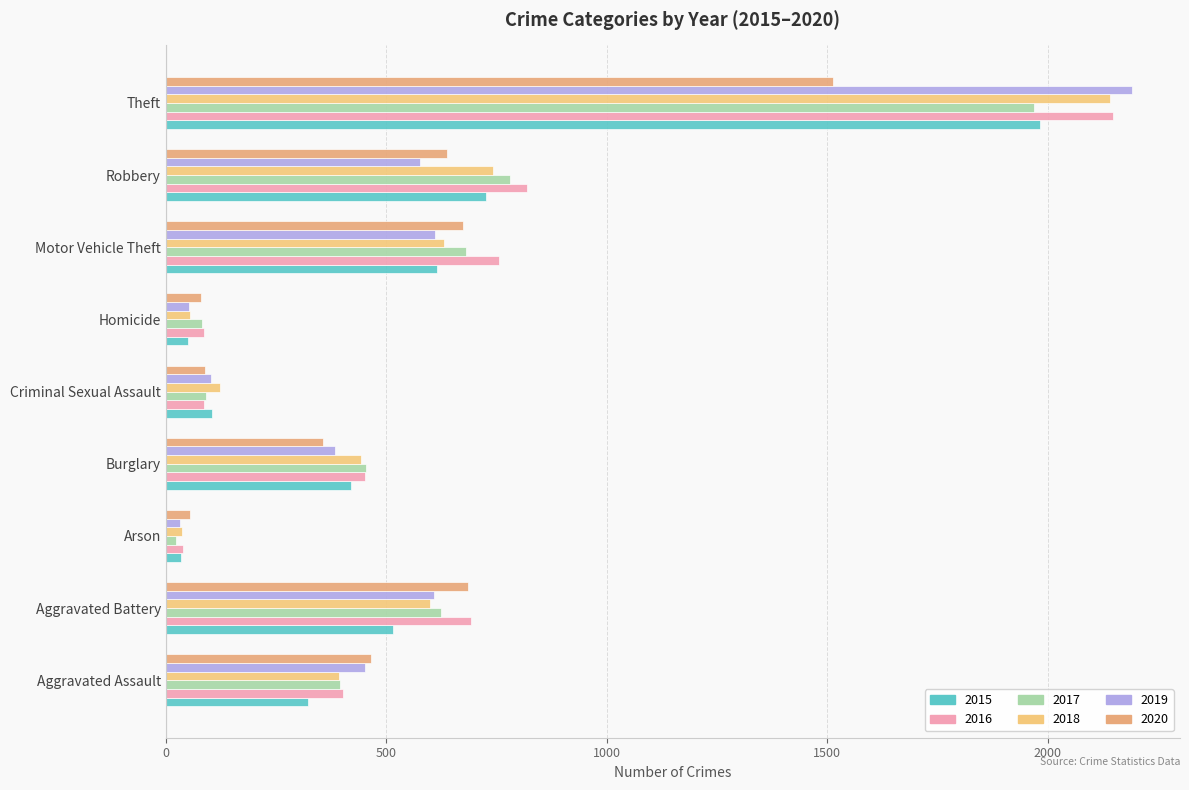

What is the label of the 3rd bar from the right?

Motor Vehicle Theft